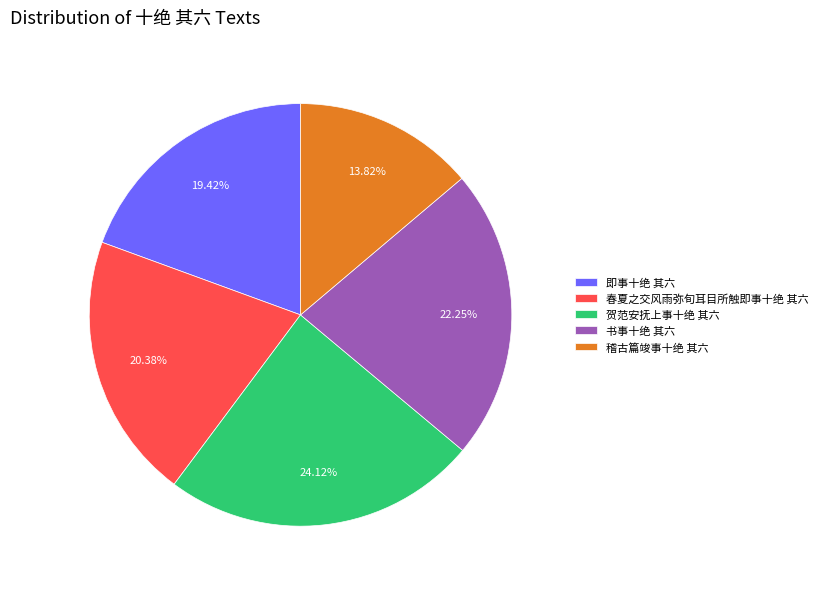

Rank the categories by value from highest to lowest.

贺范安抚上事十绝 其六, 书事十绝 其六, 春夏之交风雨弥旬耳目所触即事十绝 其六, 即事十绝 其六, 稽古篇竣事十绝 其六